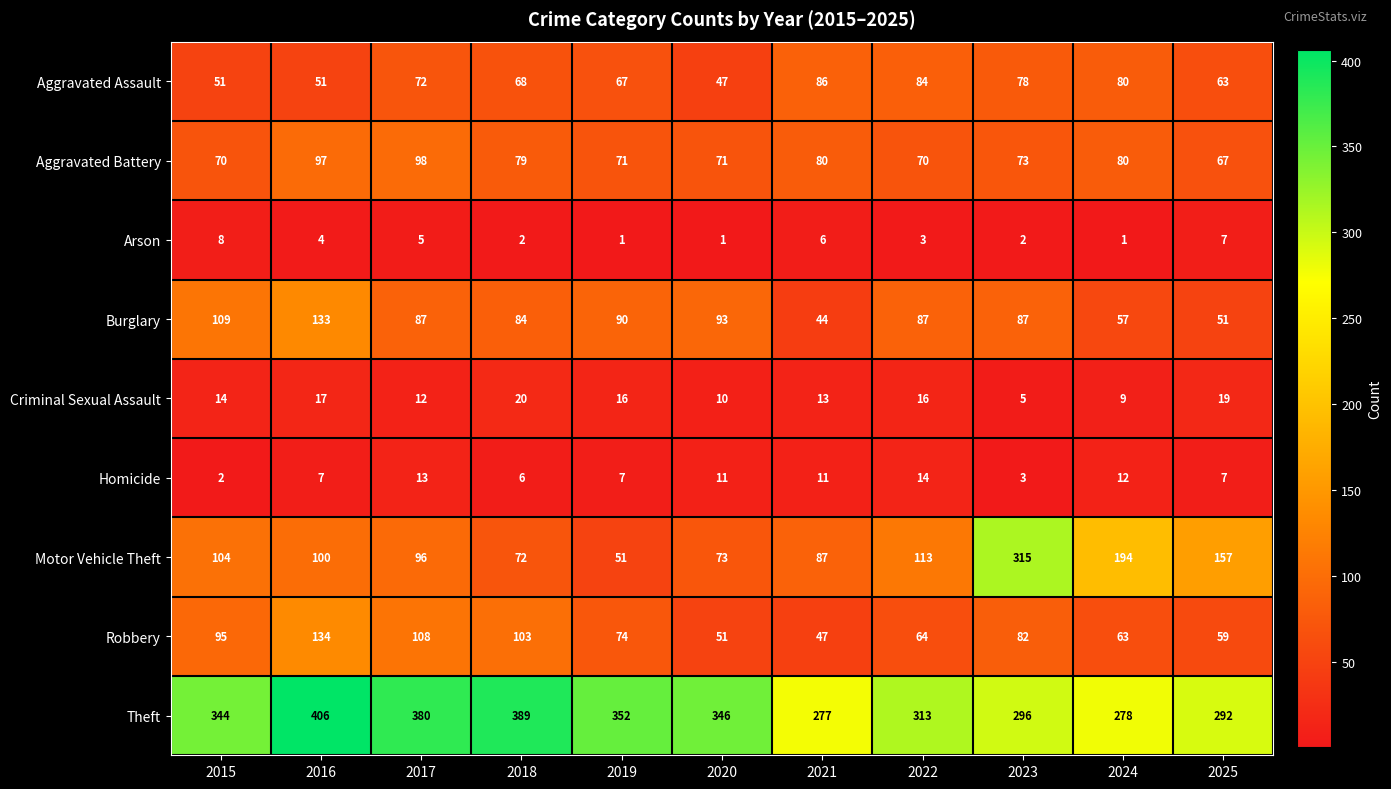

How many distinct data groups are displayed?

9